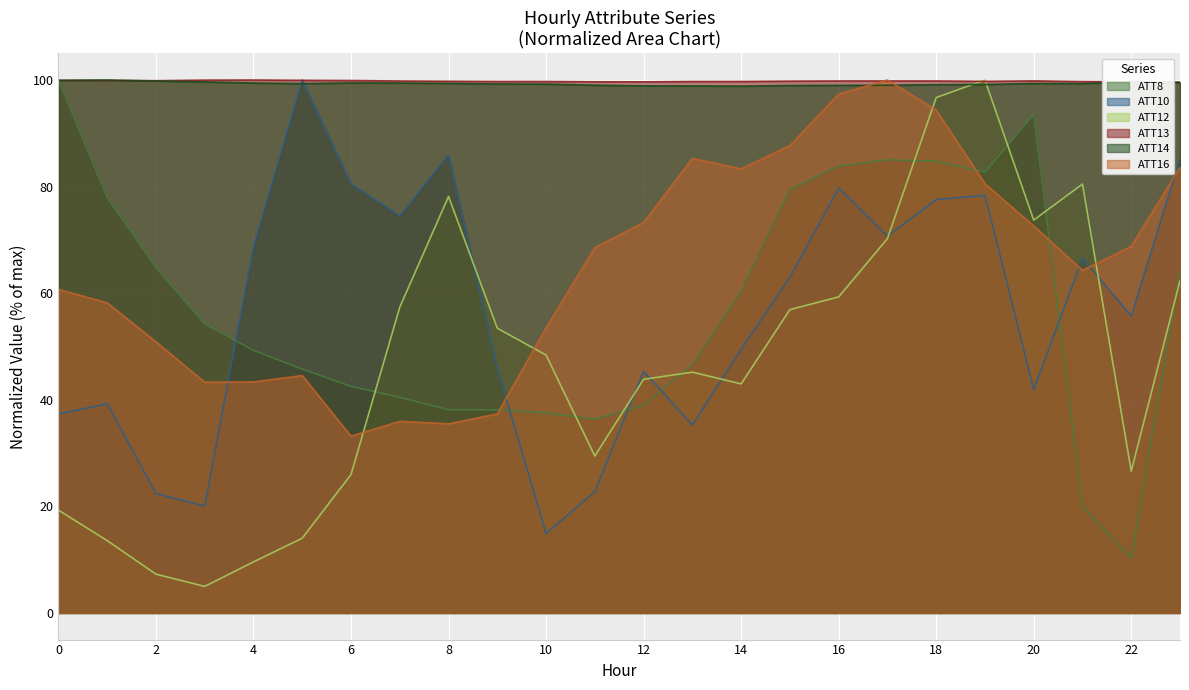

List the labels in order of ATT16 value, largest first.

17, 16, 18, 15, 13, 23, 14, 19, 12, 20, 22, 11, 21, 0, 1, 10, 2, 5, 4, 3, 9, 7, 8, 6